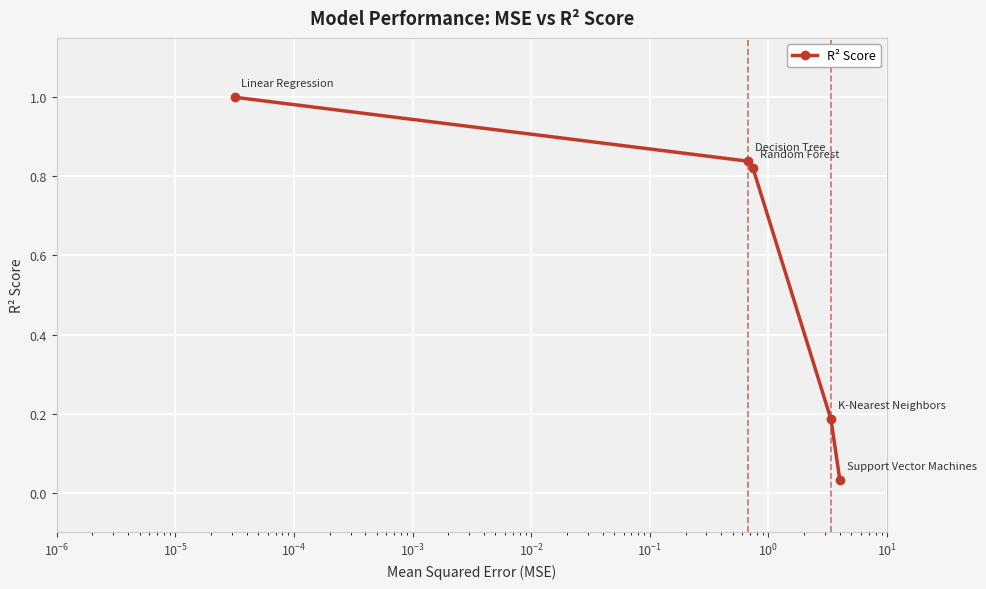

What is the difference between the second highest and second lowest values?

0.7